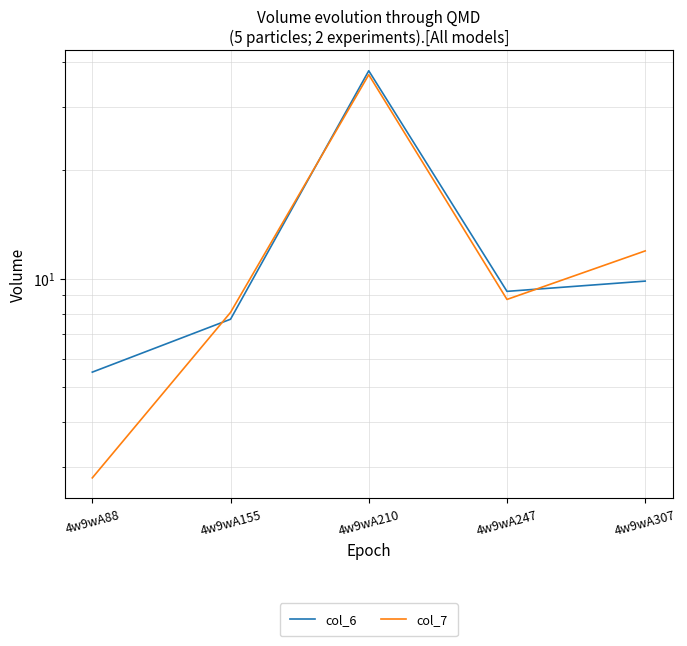

List the series in order of their peak value, lowest first.

col_7, col_6